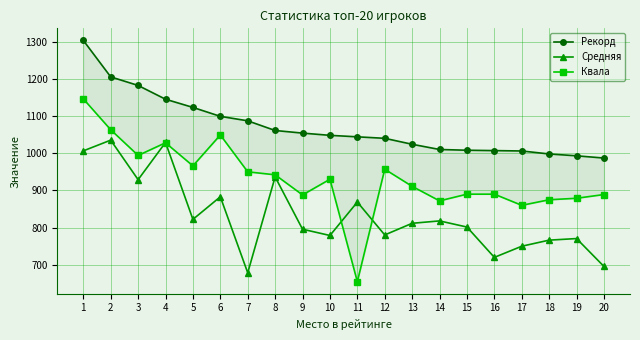

What is the approximate value of Рекорд at 8?

1061.0